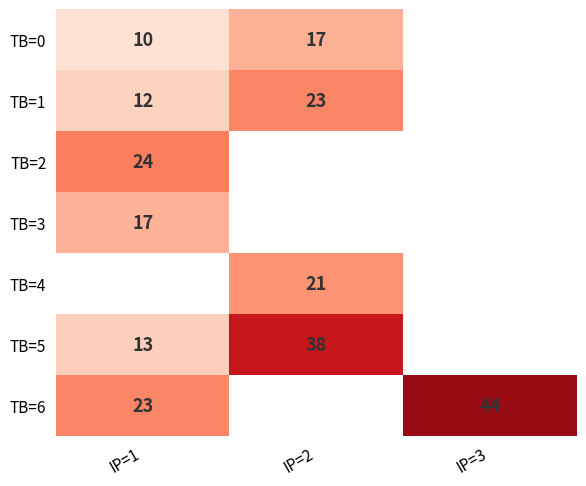

Is it true that TB=2 equals 24.0 at IP=1?

True